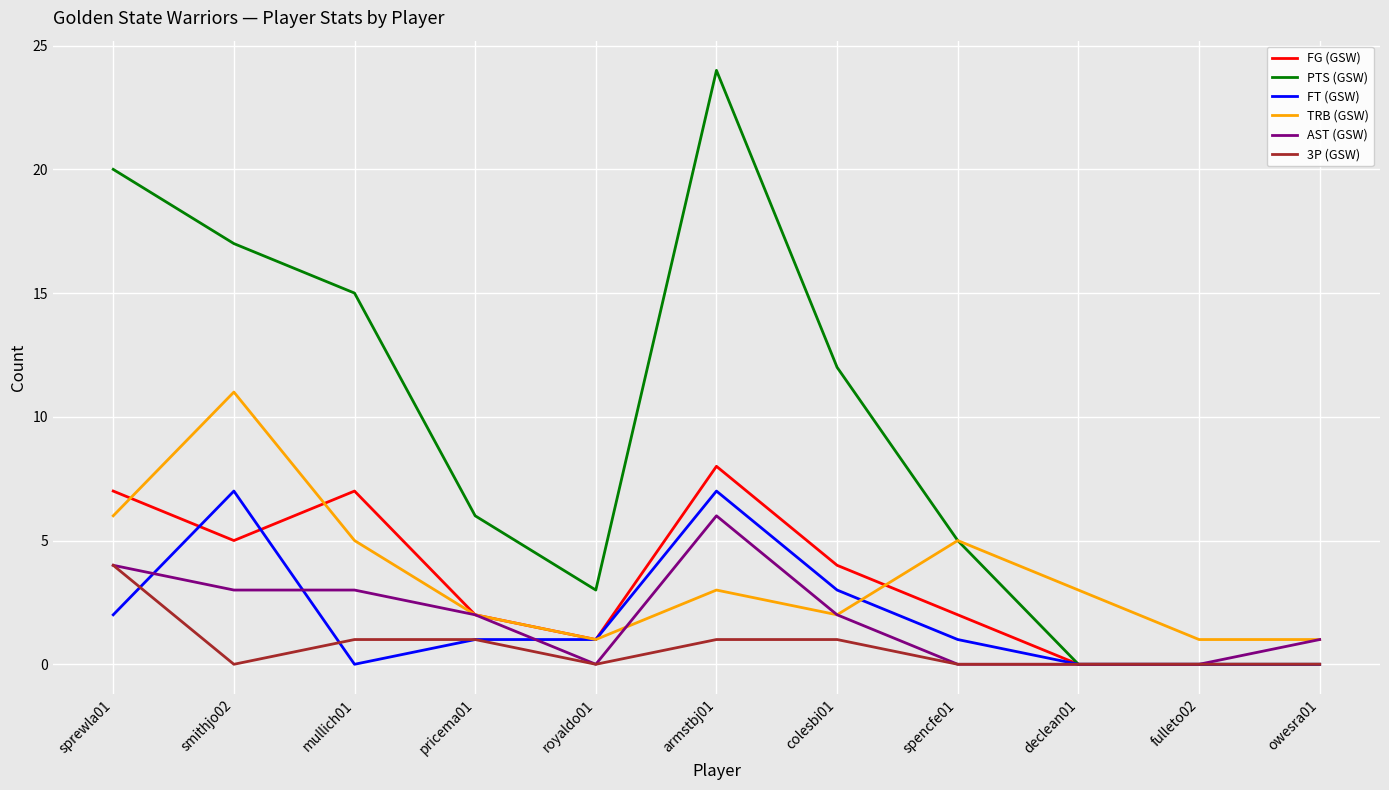

Which label corresponds to the largest value in the chart?

armstbj01